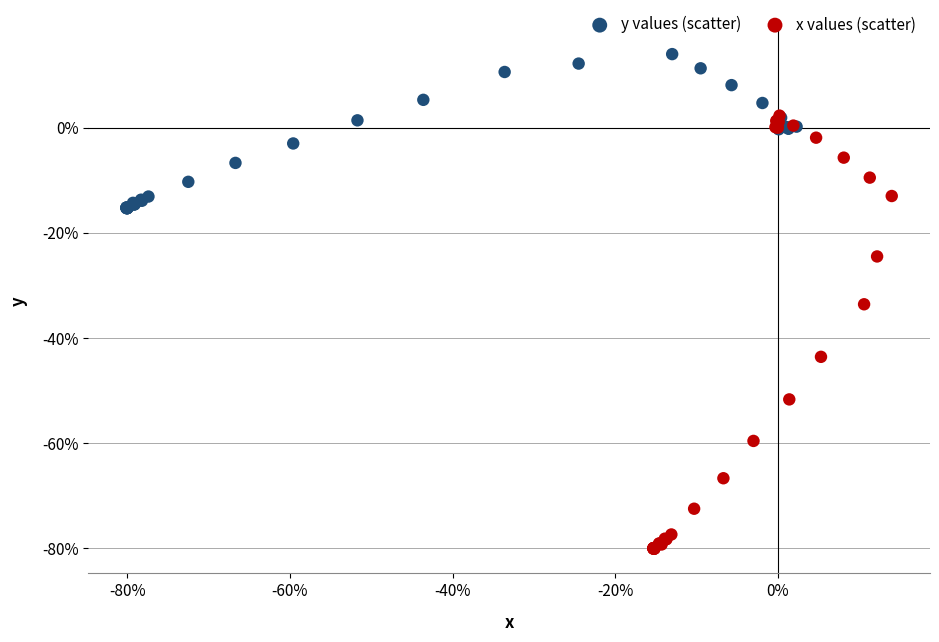

Which series reaches the minimum Y coordinate?

x values (scatter)